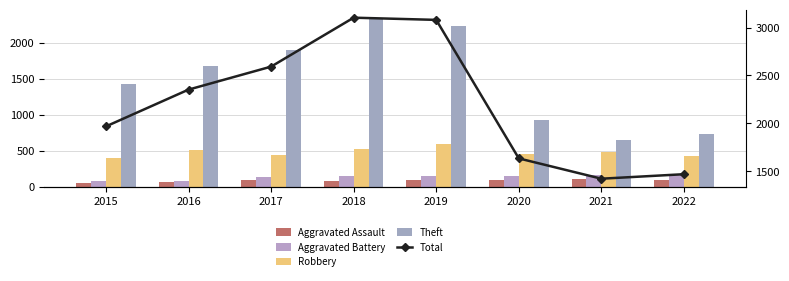

Reading left to right, list all the values displayed in this chart.

Aggravated Assault: 46	71	95	77	98	94	110	100
Aggravated Battery: 82	82	142	152	148	150	163	172
Robbery: 395	510	446	519	591	450	484	433
Theft: 1429	1676	1896	2341	2230	930	642	735
Total: 1968	2352	2592	3103	3080	1634	1422	1469